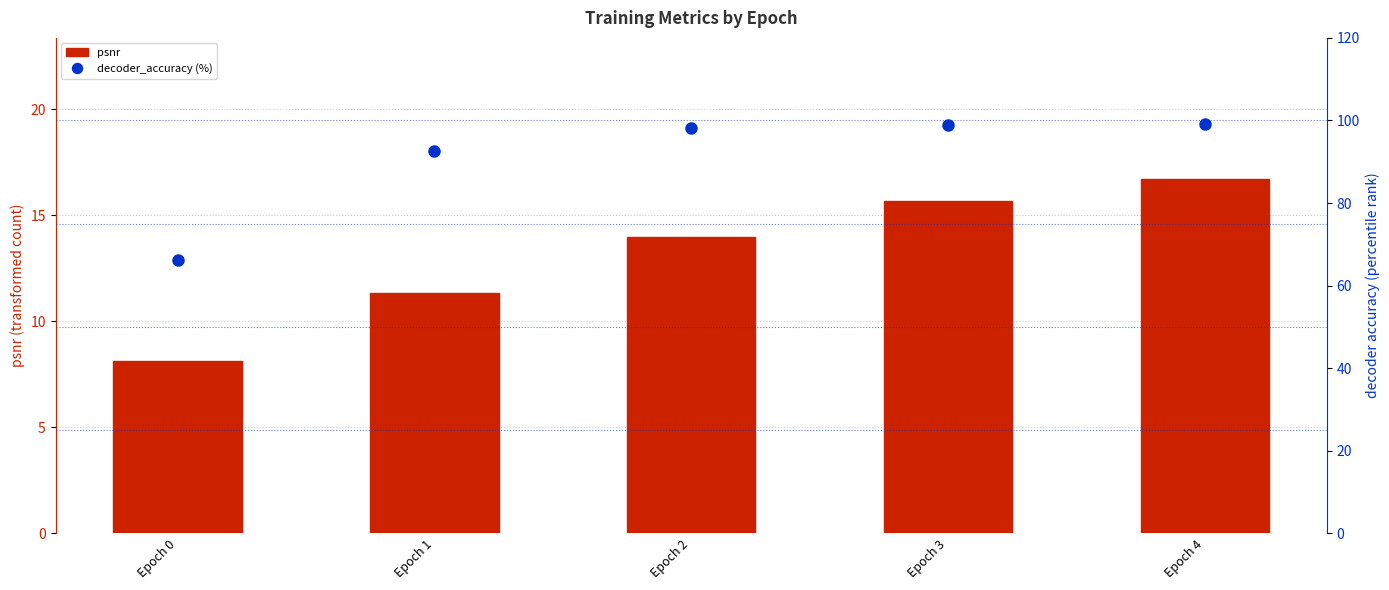

Does the chart contain any negative values?

No